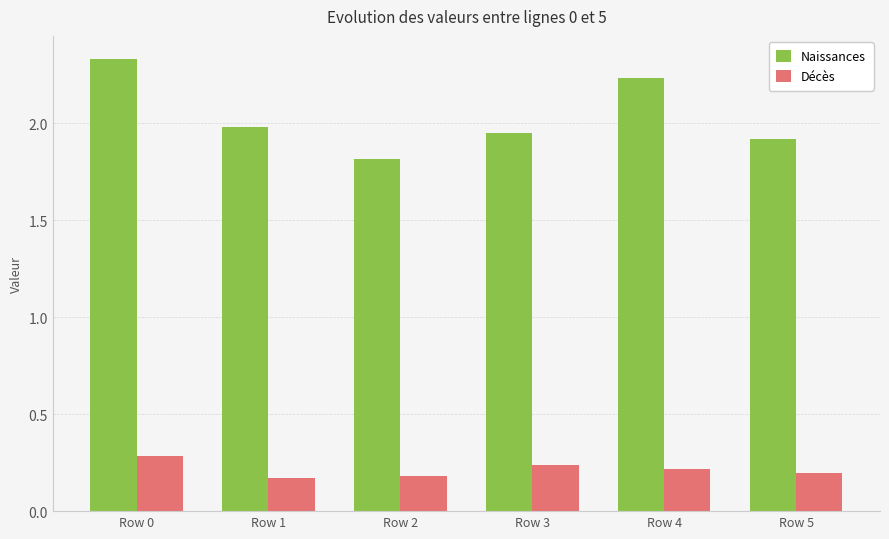

How many bars are there in total?

12